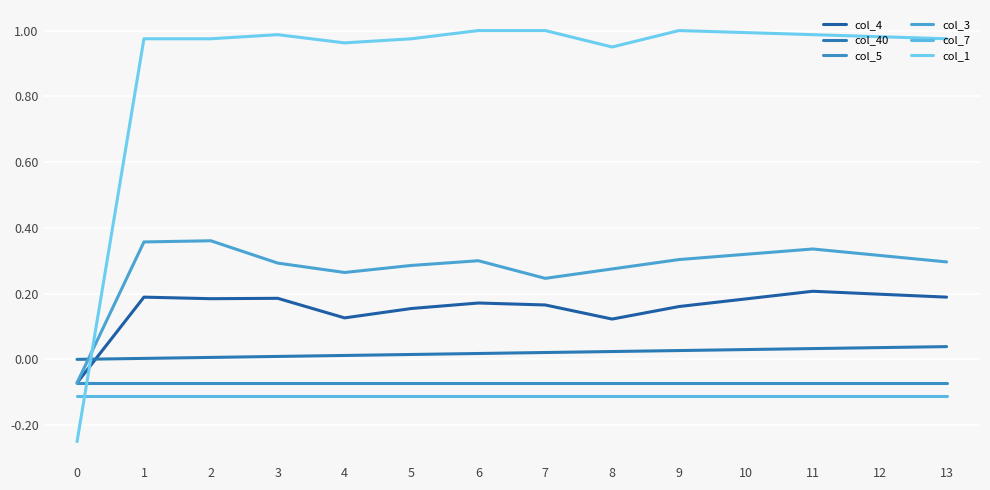

How many lines are shown in the chart?

6